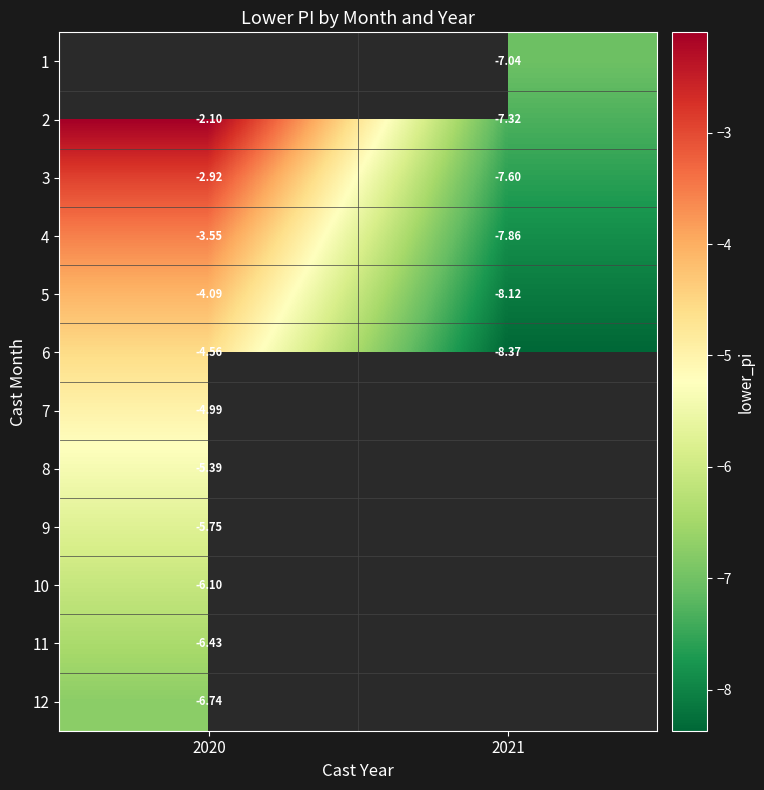

True or false: 3 has a value of -10.4 at 2021.

False